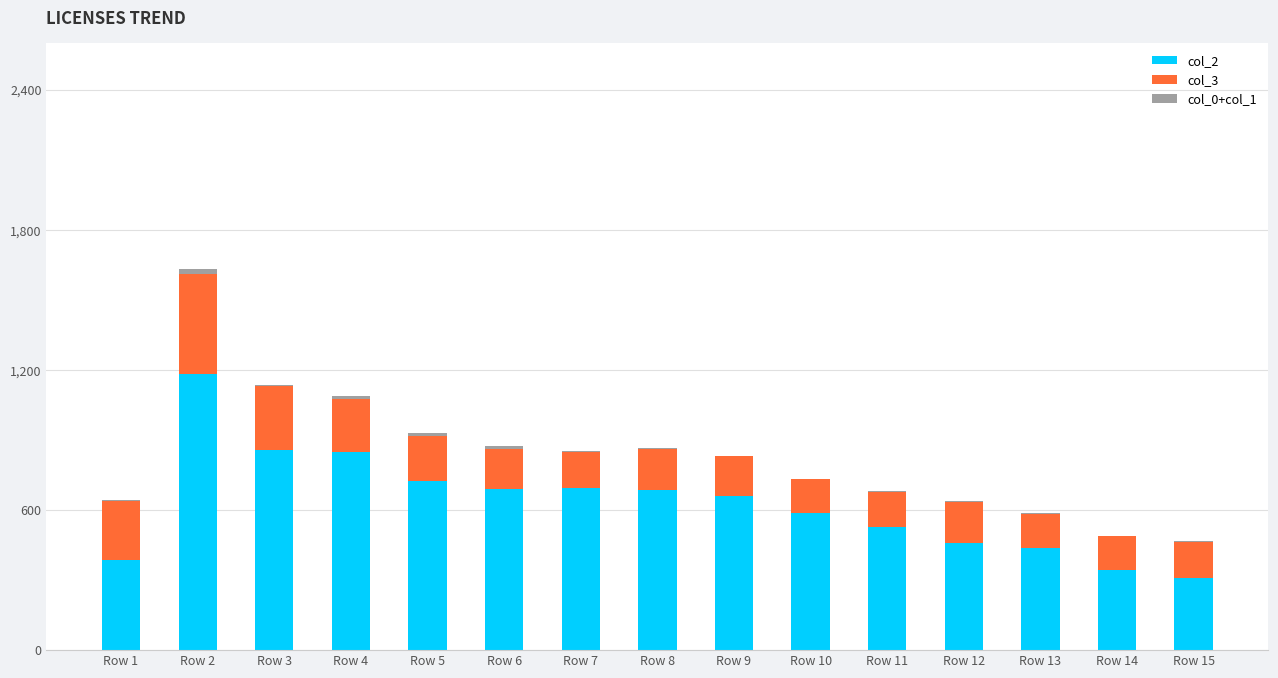

At which category is the sum across all series the highest?

Row 2